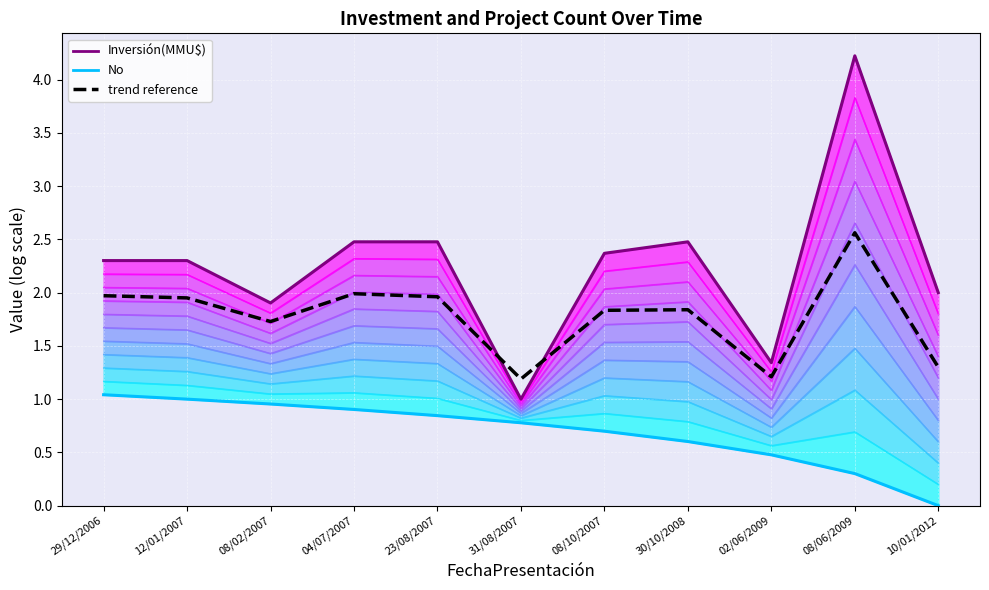

How many data points in No are above 0?

10